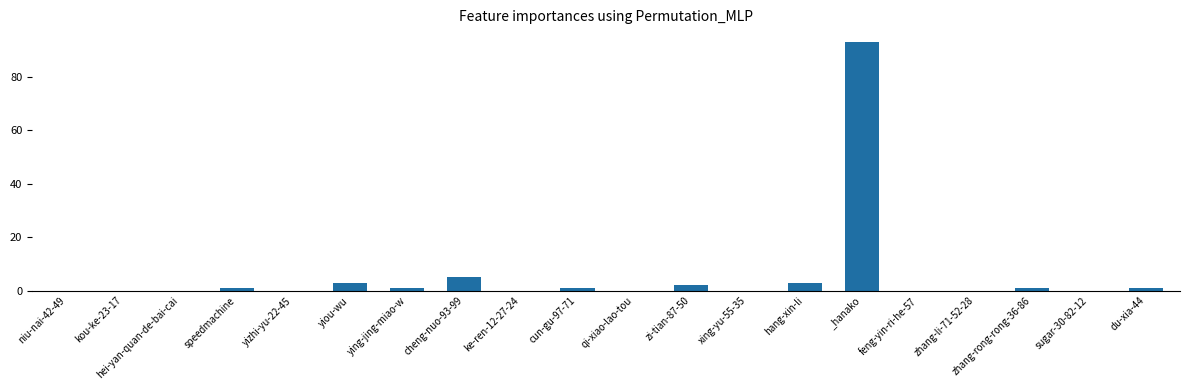

Which has a higher value, ke-ren-12-27-24 or yiou-wu?

yiou-wu